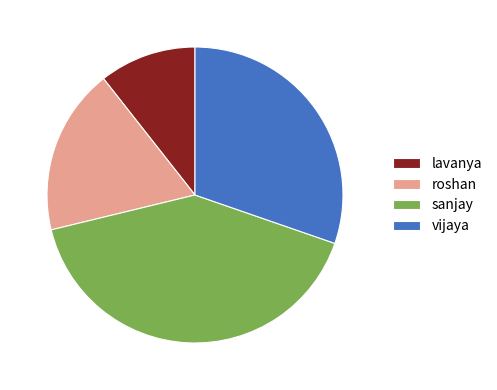

Which slice is the smallest?

lavanya